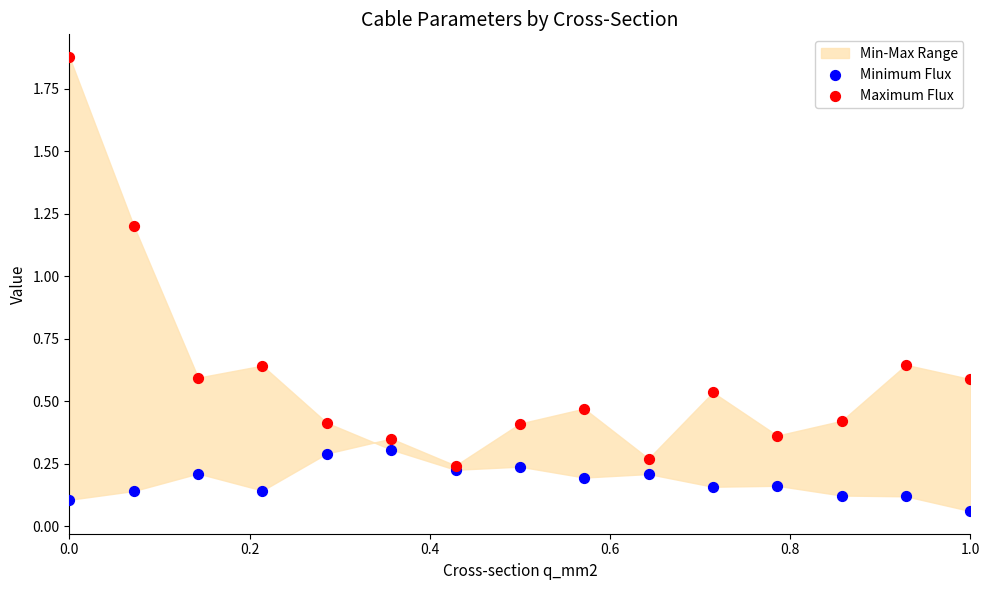

Which series contains the highest Y value?

Maximum Flux